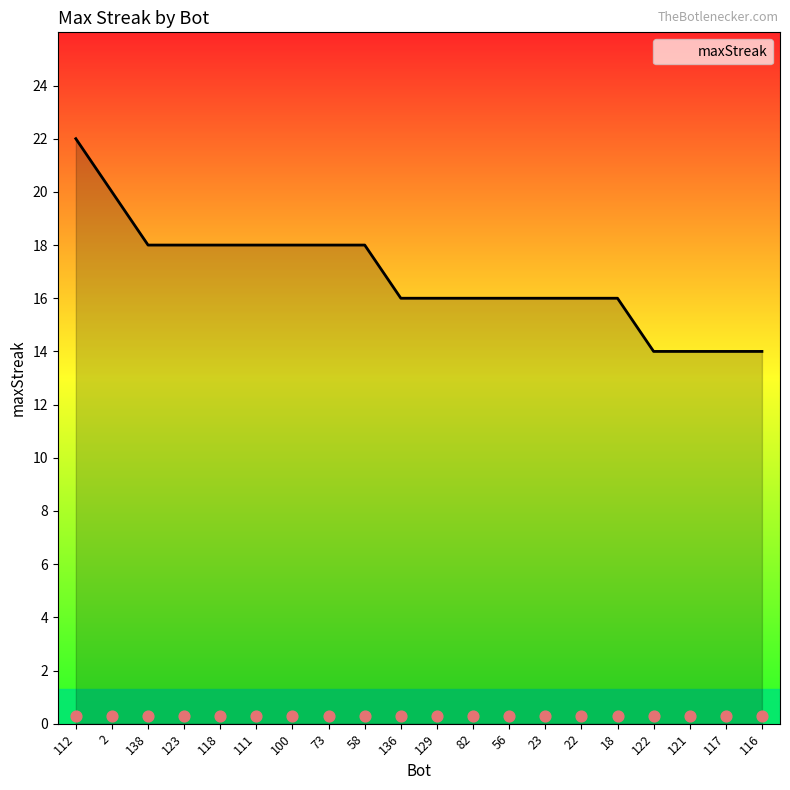

Which has a higher value, 73 or 111?

73